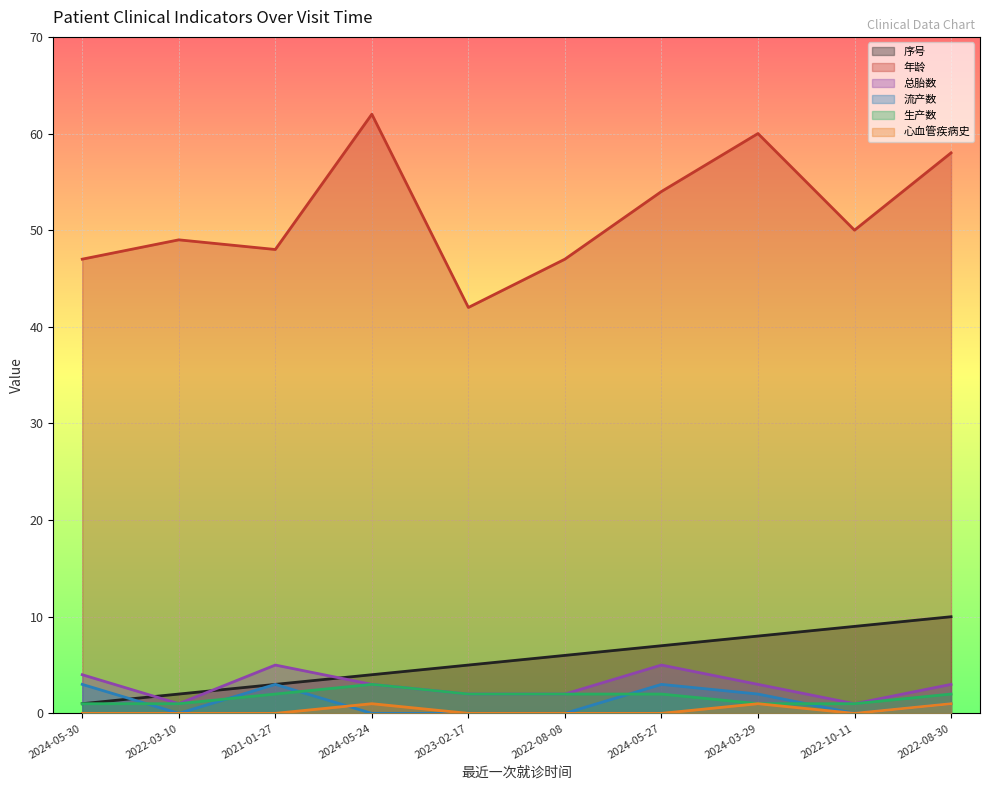

Reading left to right, transcribe all the data shown in this chart.

序号: 2024-05-30=1	2022-03-10=2	2021-01-27=3	2024-05-24=4	2023-02-17=5	2022-08-08=6	2024-05-27=7	2024-03-29=8	2022-10-11=9	2022-08-30=10
年龄: 2024-05-30=47	2022-03-10=49	2021-01-27=48	2024-05-24=62	2023-02-17=42	2022-08-08=47	2024-05-27=54	2024-03-29=60	2022-10-11=50	2022-08-30=58
总胎数: 2024-05-30=4	2022-03-10=1	2021-01-27=5	2024-05-24=3	2023-02-17=2	2022-08-08=2	2024-05-27=5	2024-03-29=3	2022-10-11=1	2022-08-30=3
流产数: 2024-05-30=3	2022-03-10=0	2021-01-27=3	2024-05-24=0	2023-02-17=0	2022-08-08=0	2024-05-27=3	2024-03-29=2	2022-10-11=0	2022-08-30=1
生产数: 2024-05-30=1	2022-03-10=1	2021-01-27=2	2024-05-24=3	2023-02-17=2	2022-08-08=2	2024-05-27=2	2024-03-29=1	2022-10-11=1	2022-08-30=2
心血管疾病史: 2024-05-30=0	2022-03-10=0	2021-01-27=0	2024-05-24=1	2023-02-17=0	2022-08-08=0	2024-05-27=0	2024-03-29=1	2022-10-11=0	2022-08-30=1